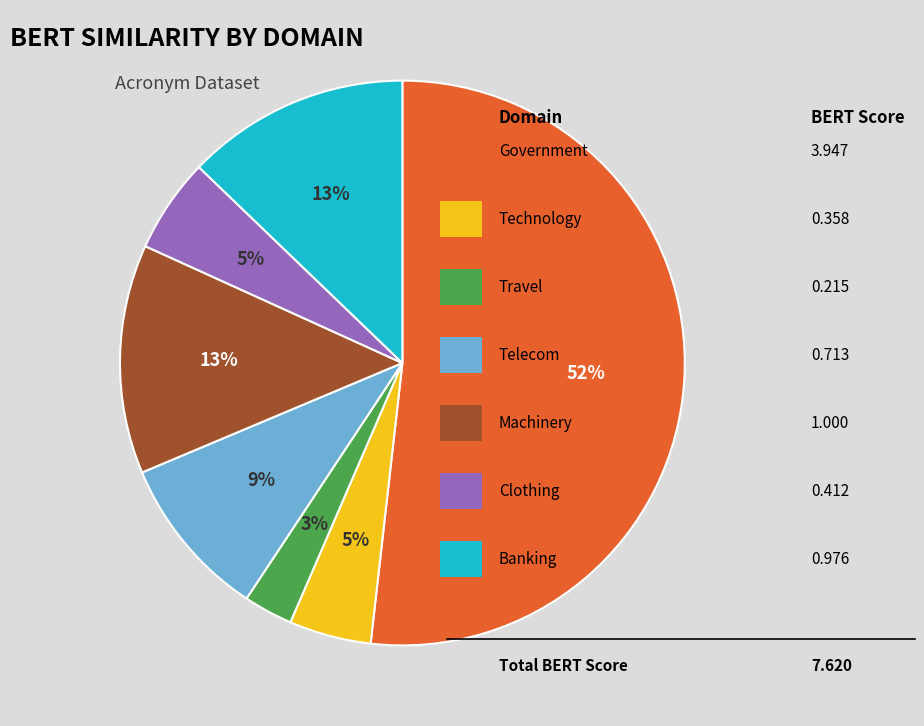

Is there a majority slice in this chart?

Yes